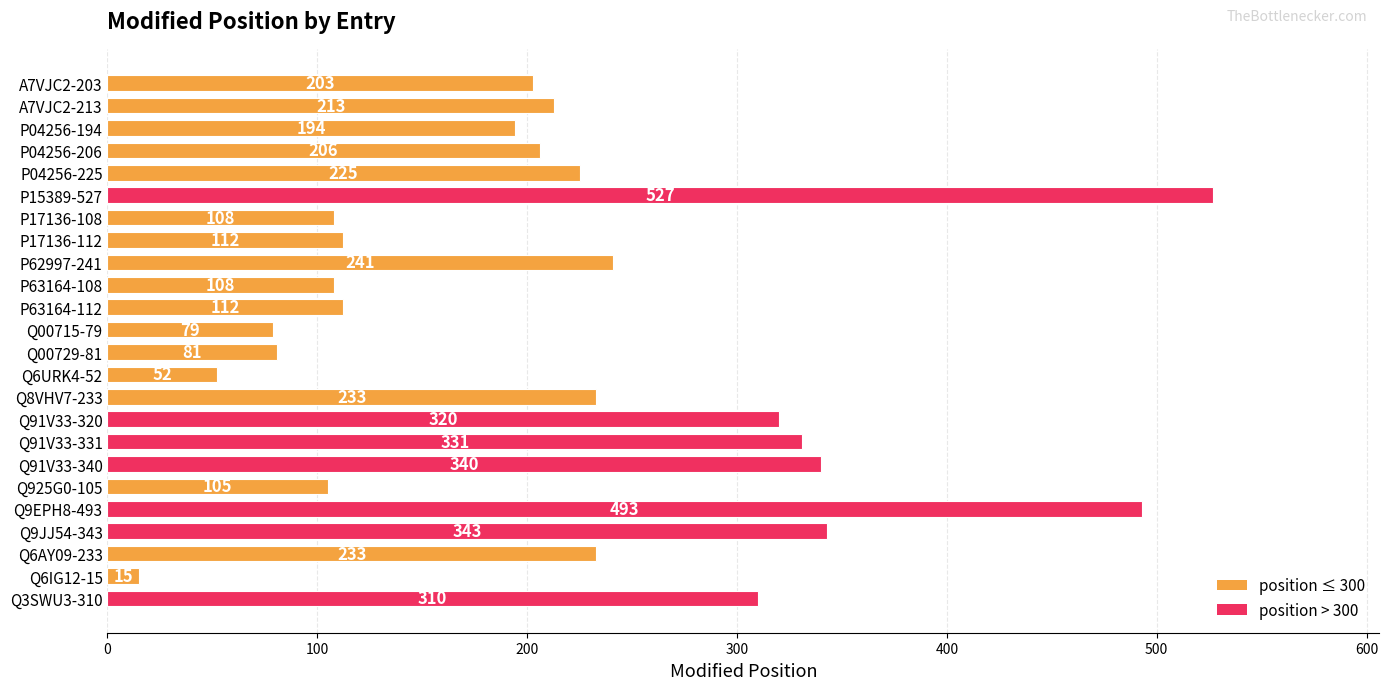

What is the ratio of the value at P63164-108 to the value at Q00715-79?

1.4